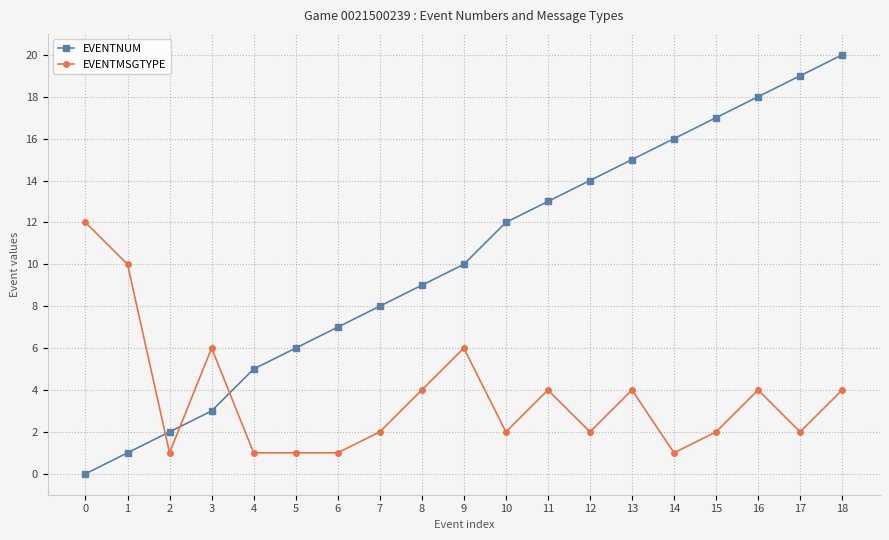

What is the value of the EVENTMSGTYPE point at the 16th from the left?

2